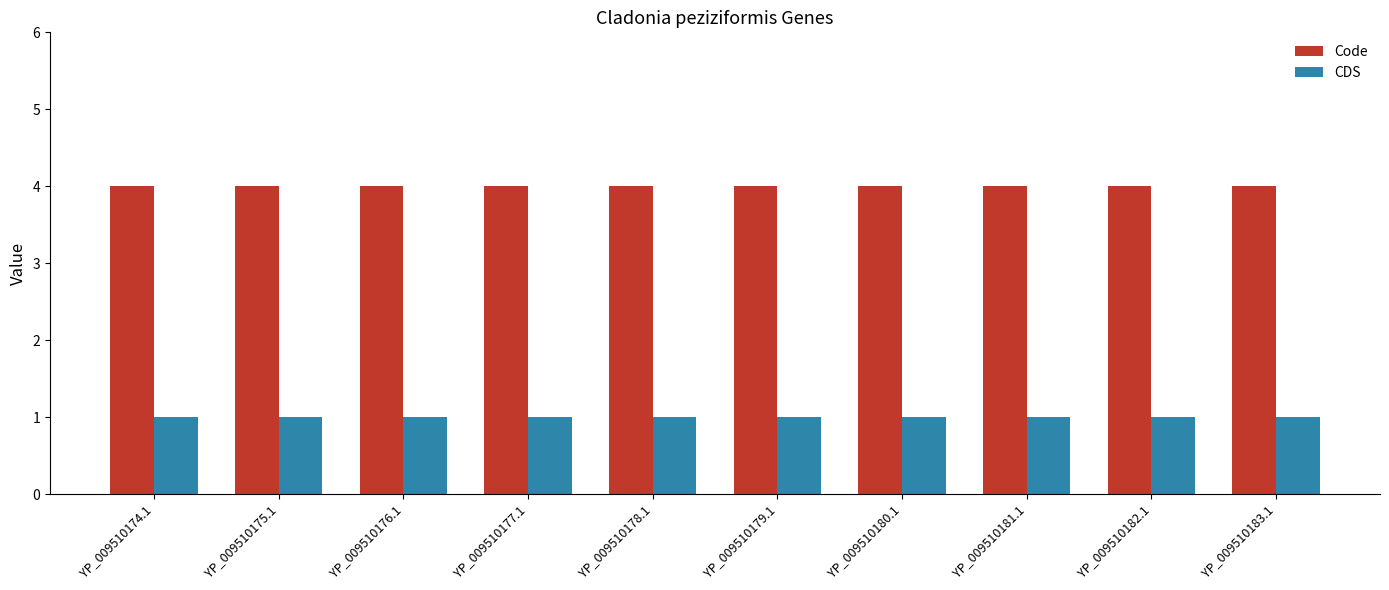

Which series has the largest total across all categories?

Code